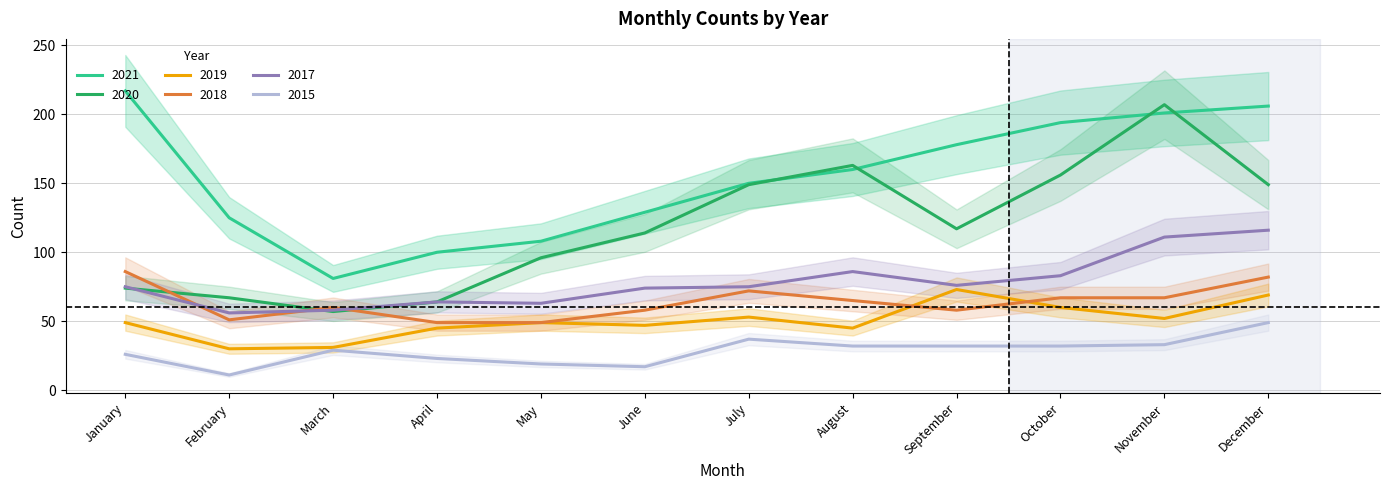

What is the spread (max minus min) of values at January?

191